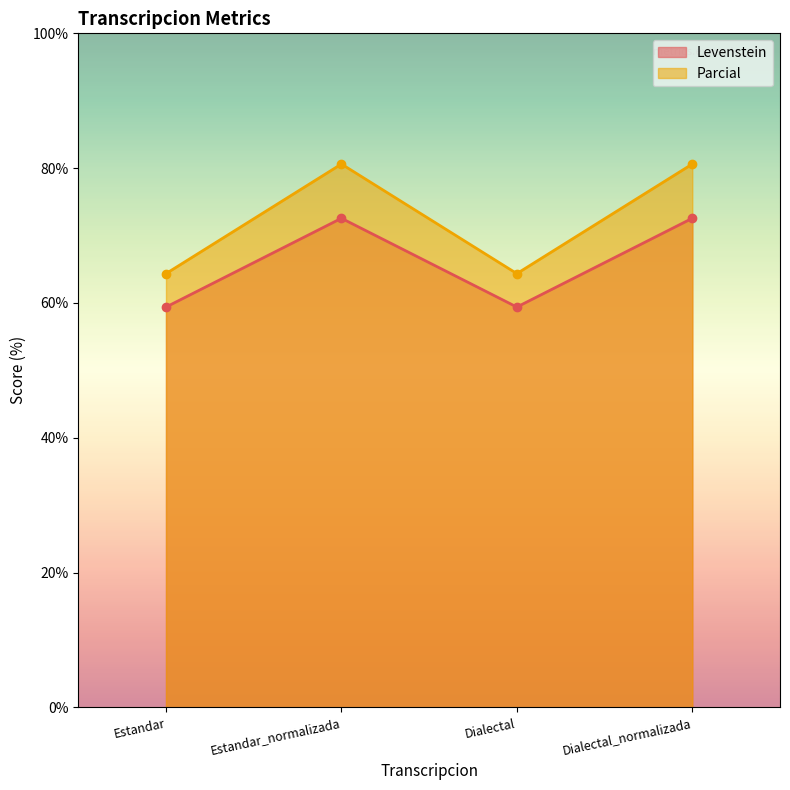

Reading right to left, transcribe all the data shown in this chart.

Levenstein: Dialectal_normalizada=72.6	Dialectal=59.4	Estandar_normalizada=72.6	Estandar=59.4
Parcial: Dialectal_normalizada=80.6	Dialectal=64.4	Estandar_normalizada=80.6	Estandar=64.4